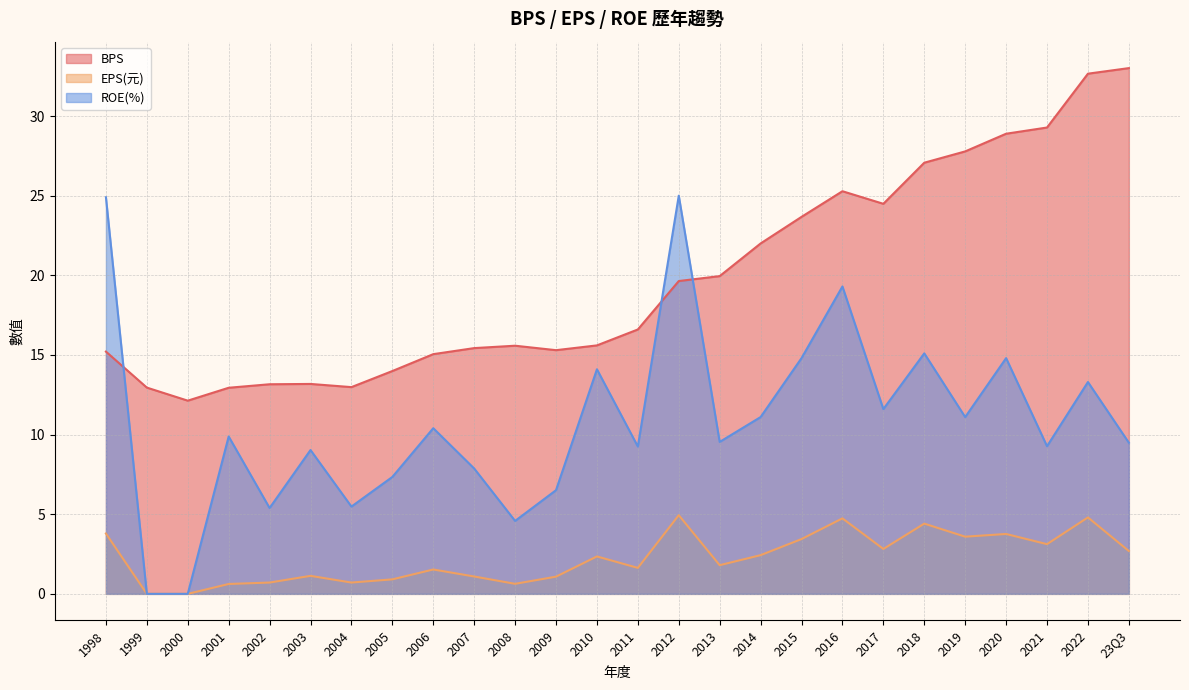

How many lines are shown in the chart?

3